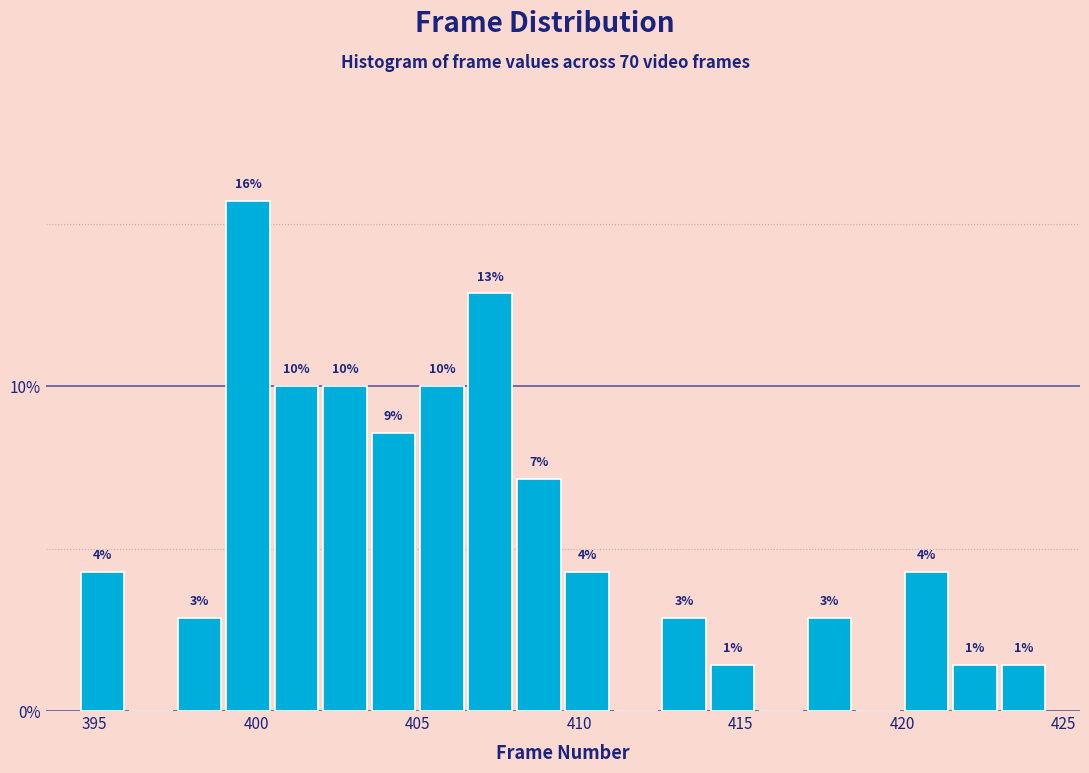

Around what value on the x-axis is the tallest bar? Give the approximate position of its centre, as read against the axis.

400.0